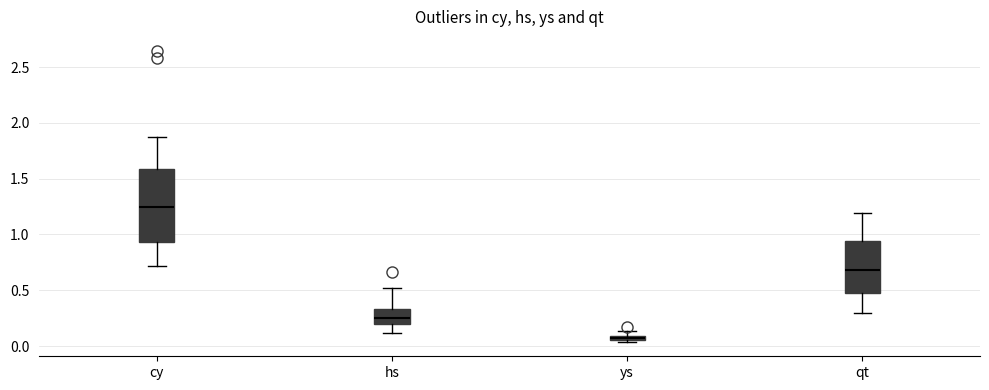

Which box has the highest median line?

cy